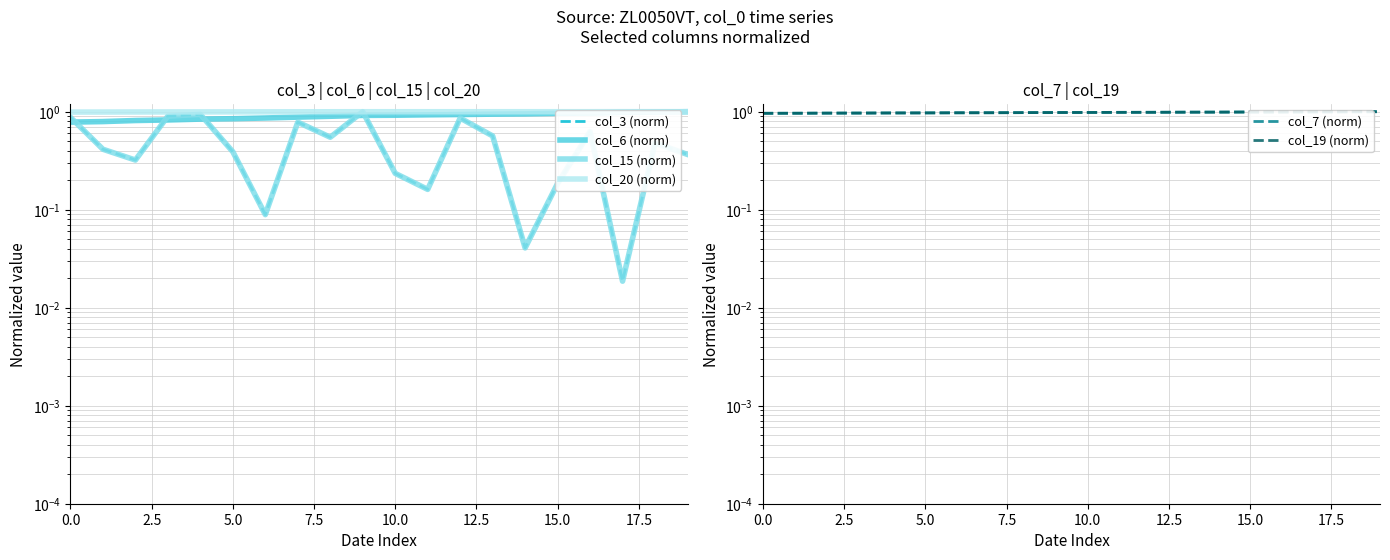

At 15.0, list the series in order from largest to smallest.

col_20 (norm), col_7 (norm), col_19 (norm), col_6 (norm), col_3 (norm), col_15 (norm)